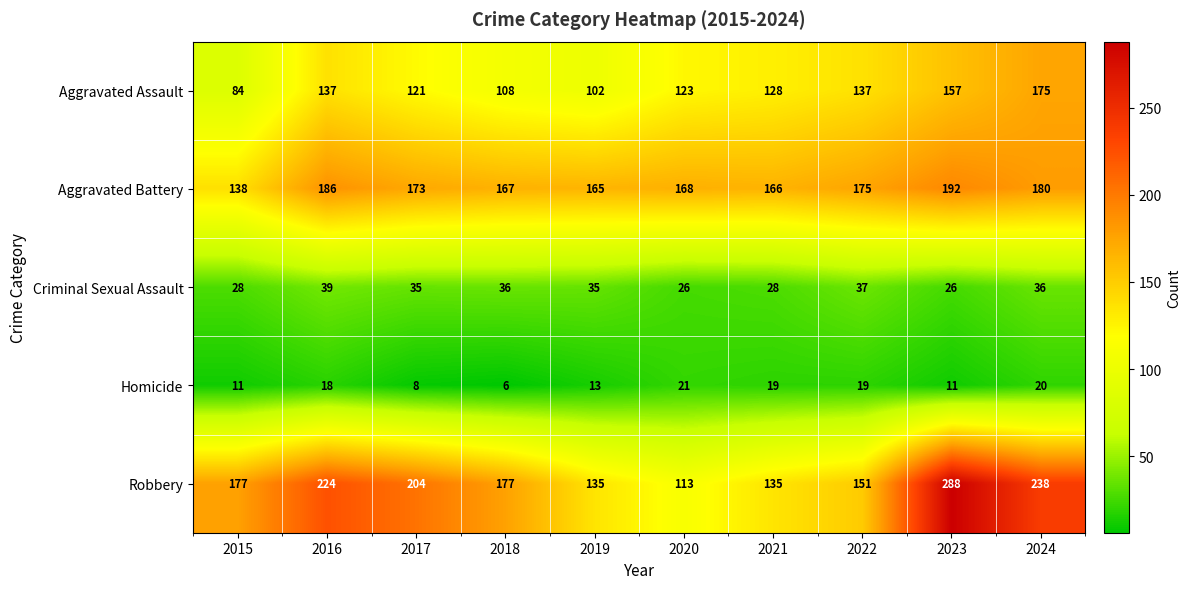

Is it true that Aggravated Assault equals 128 at 2021?

True